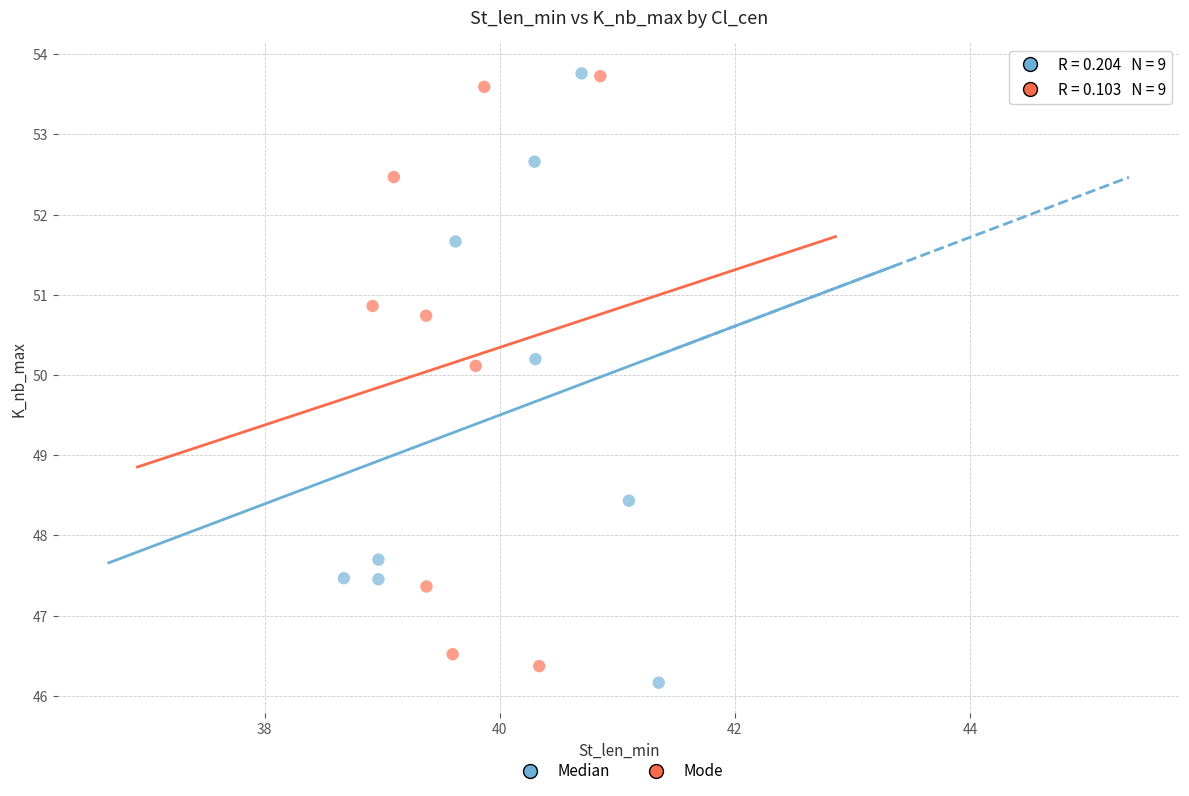

What are all the series names shown in the legend?

Median, Mode